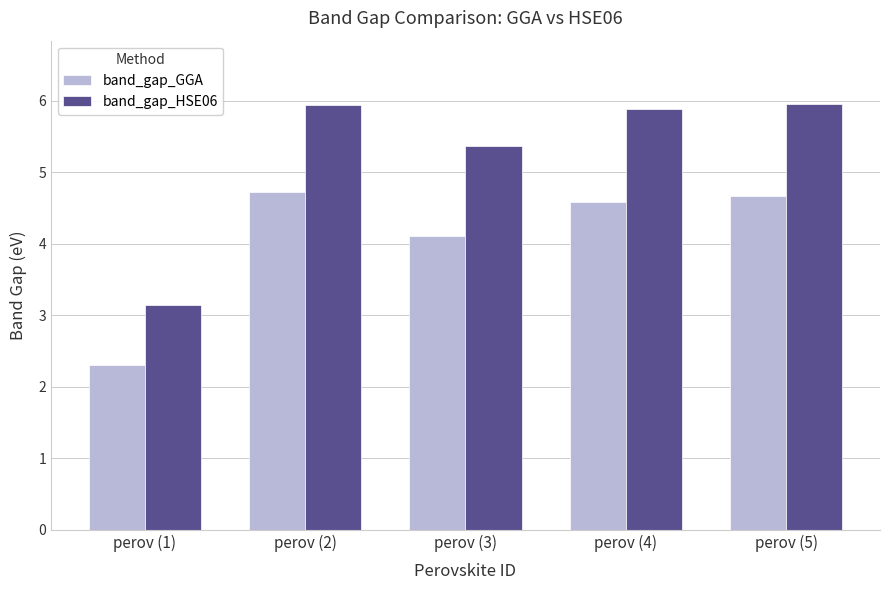

Is the value of band_gap_GGA at perov (4) greater than the value of band_gap_HSE06 at perov (5)?

No